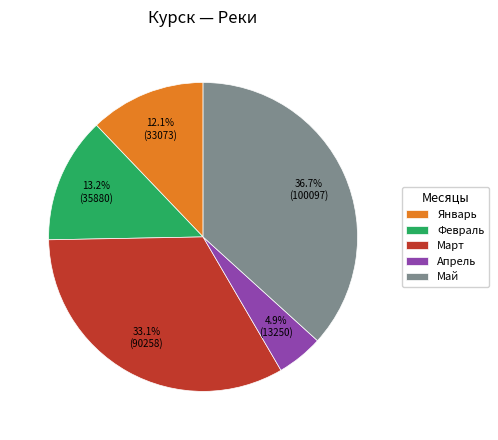

To the nearest percent, what is the difference between the largest and smallest slice percentages?

32%